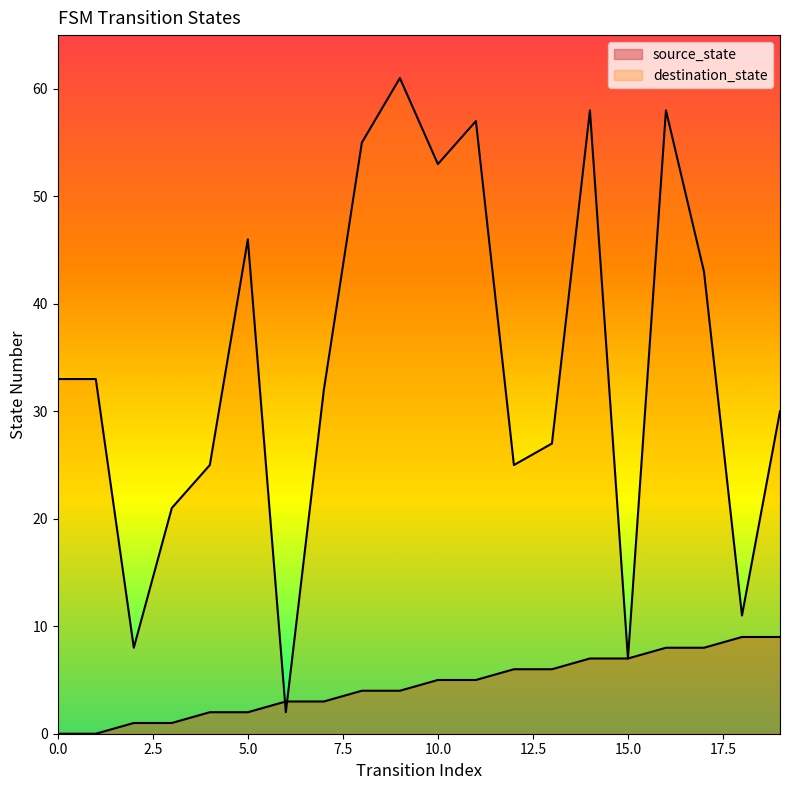

What is the highest value of the source_state series?

9